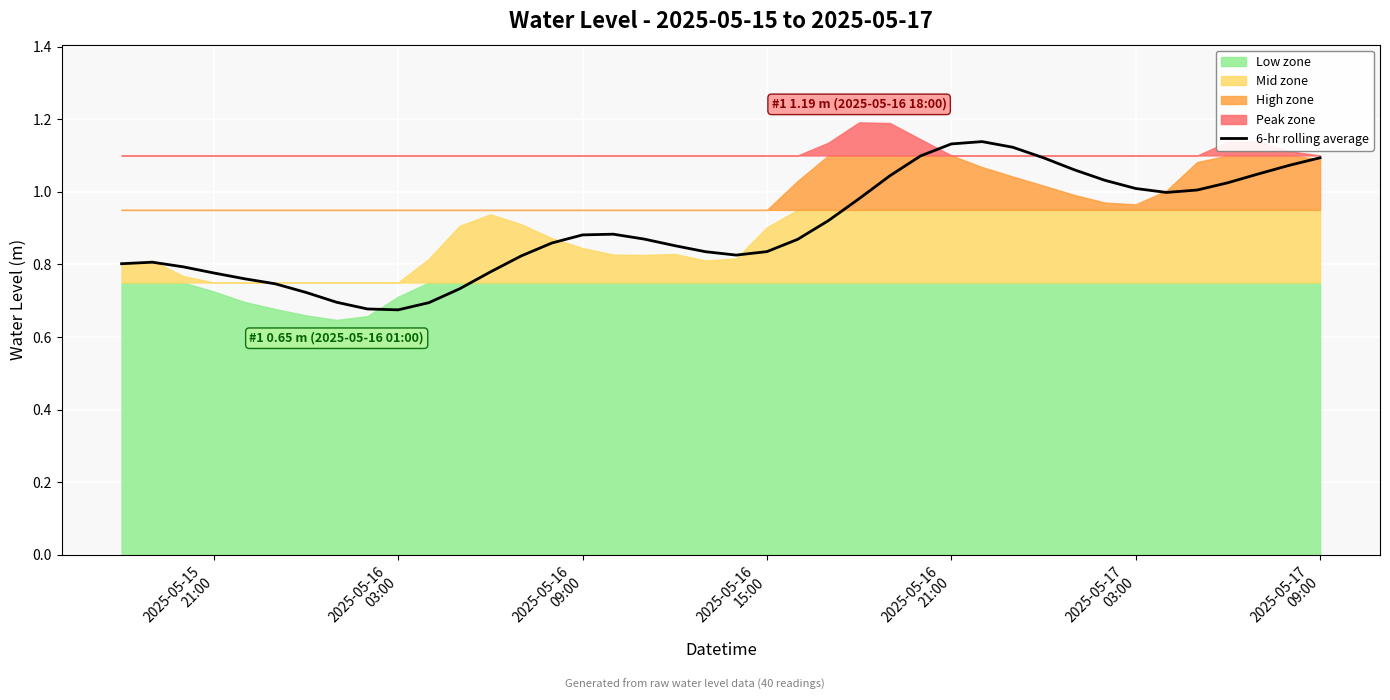

The value at 38 is 0.5. True or false?

False